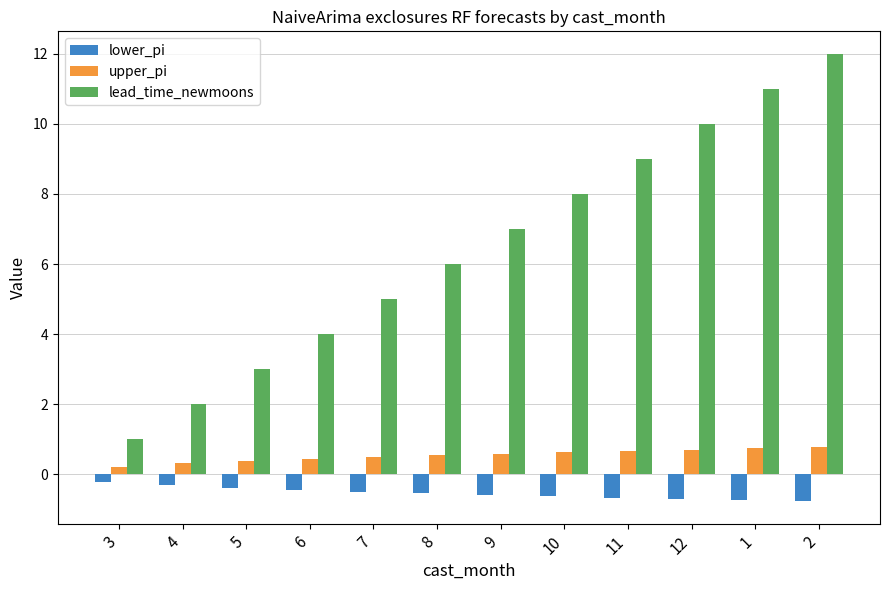

At which category is the sum across all series the highest?

2